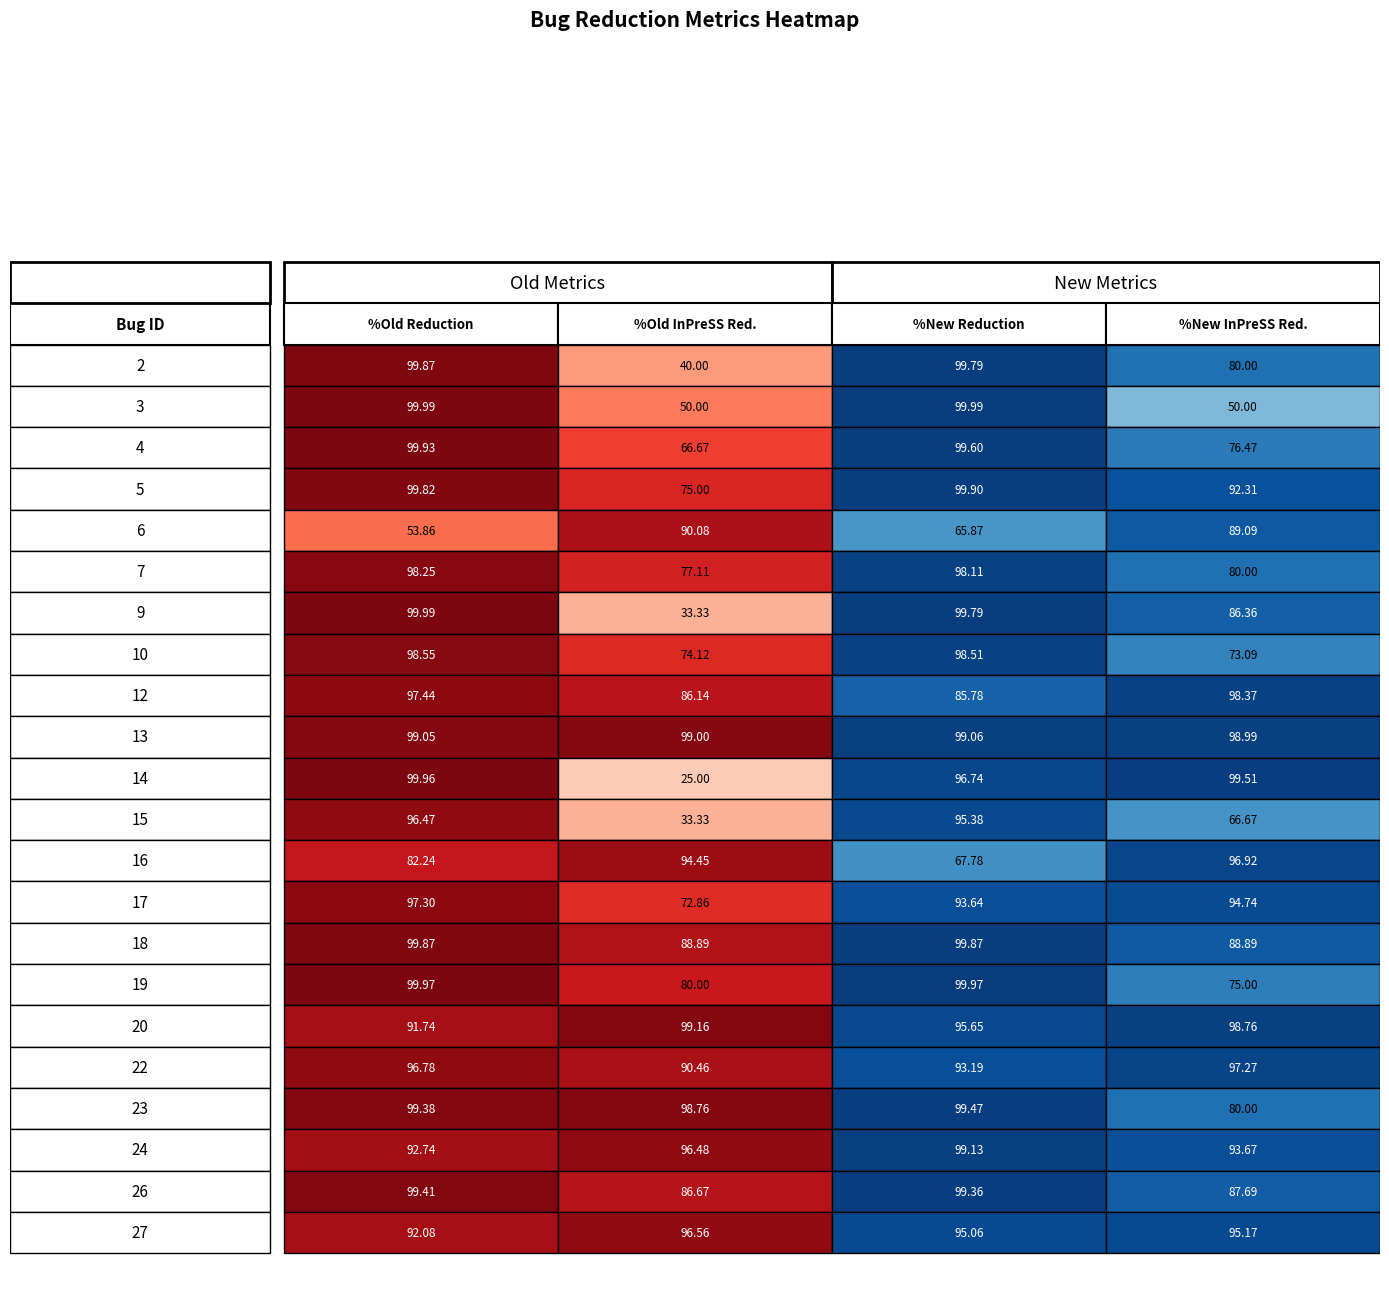

Is the value of old_reduction at 15 greater than the value of new_inpress_reduction at 9?

Yes